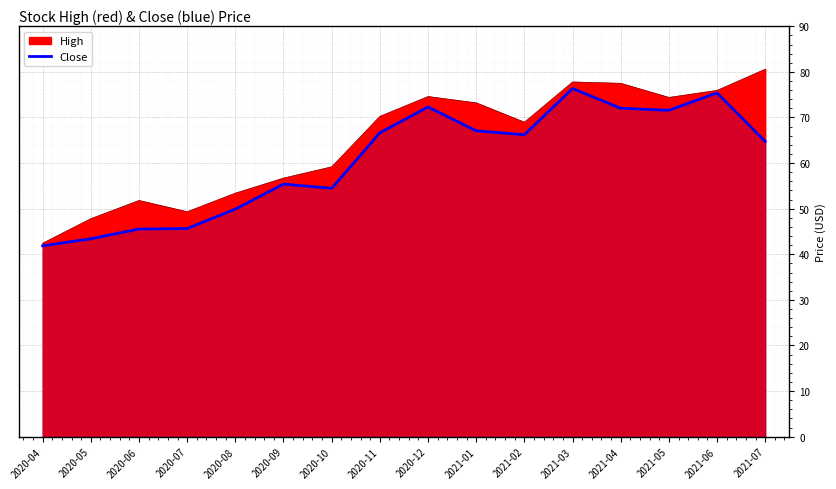

What position from the left is 2020-11?

8